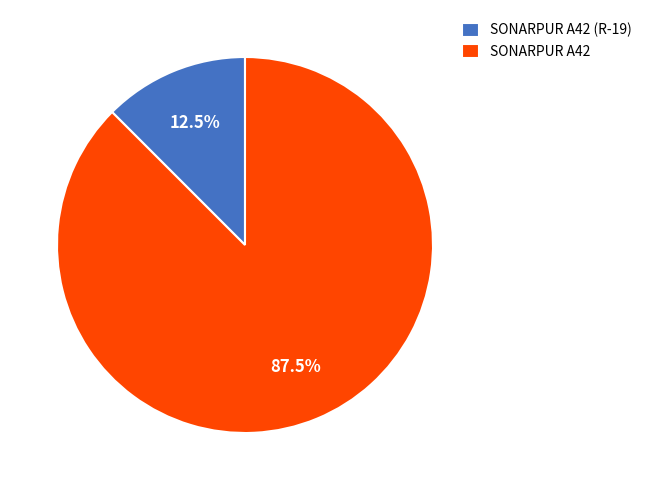

To the nearest percent, what is the difference between the SONARPUR A42 and SONARPUR A42 (R-19) slice percentages?

75%